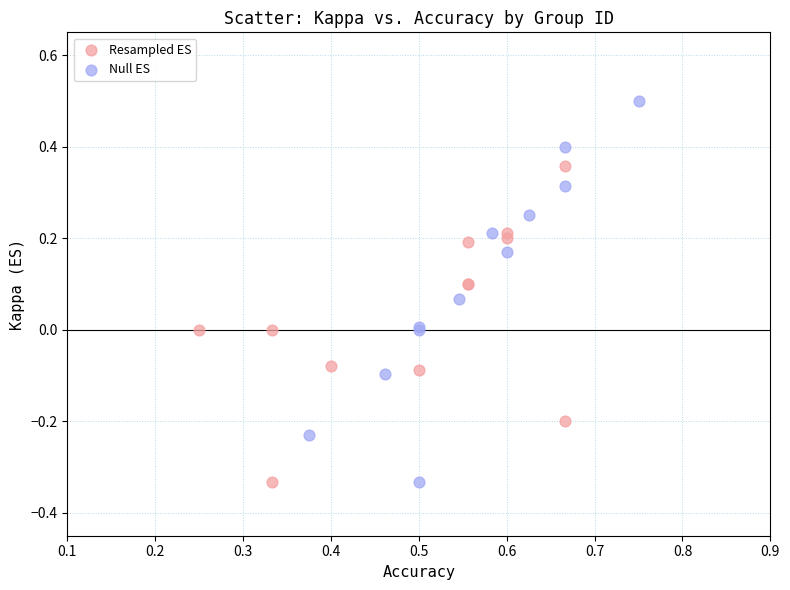

Which series reaches the maximum Y coordinate?

Null ES